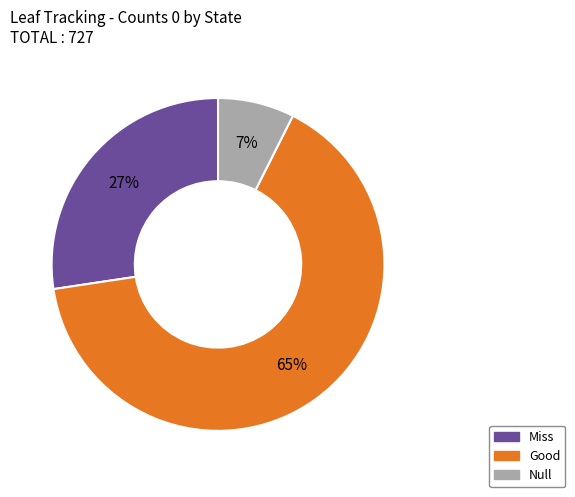

Count the number of slices in the pie.

3